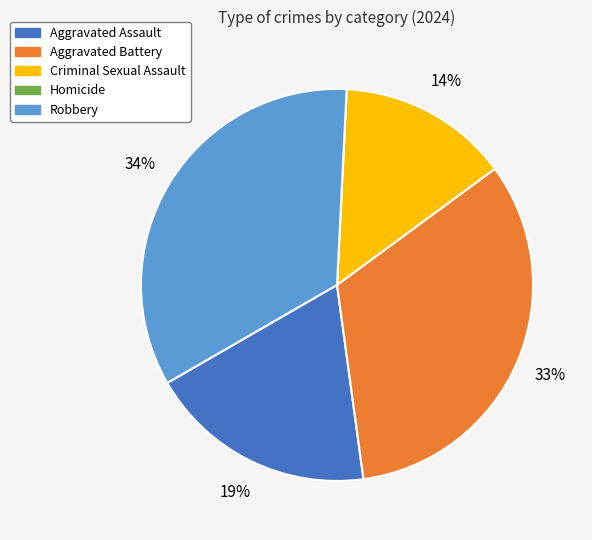

Which has a higher value, Aggravated Assault or Aggravated Battery?

Aggravated Battery